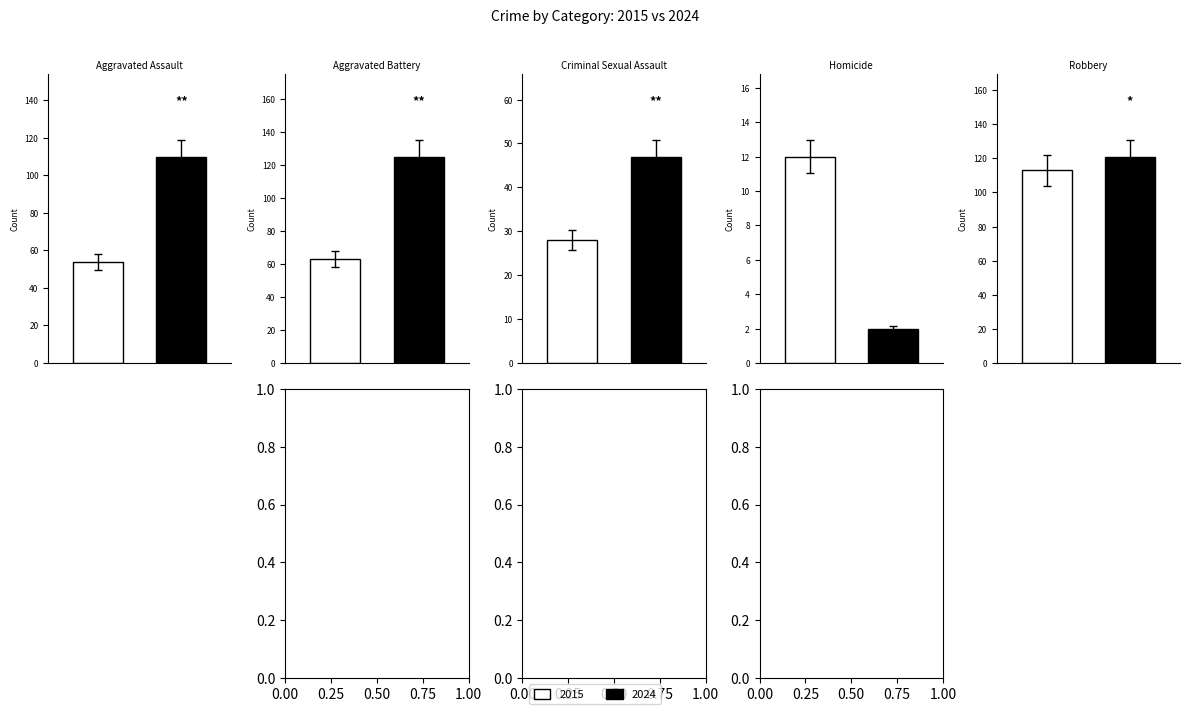

Does the chart contain stacked bars?

No